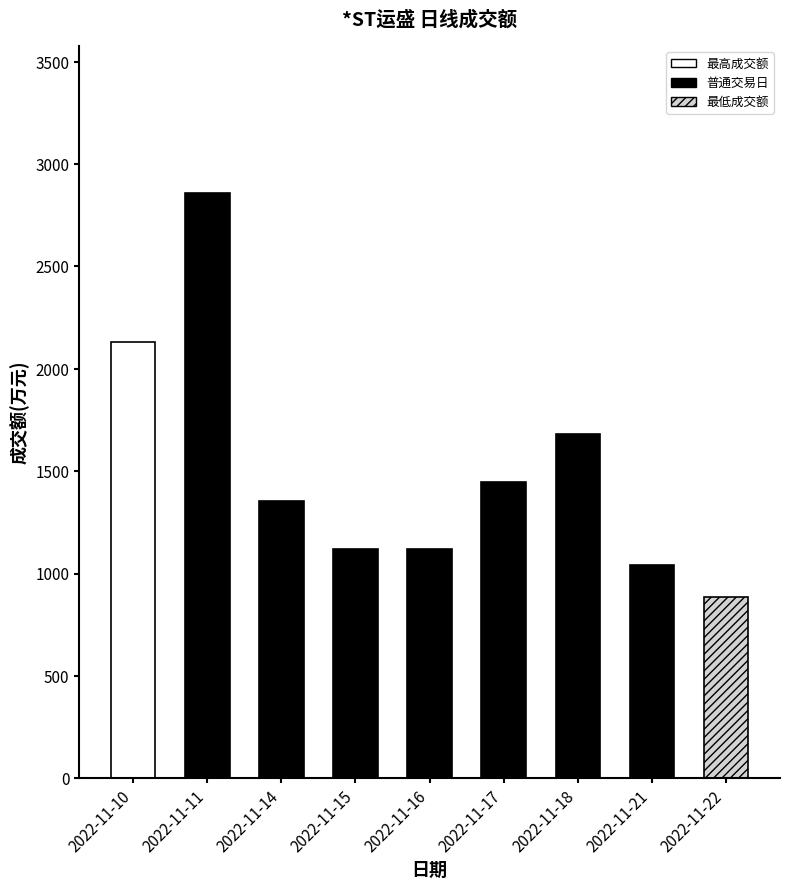

List the labels in order of value, largest first.

2022-11-11, 2022-11-10, 2022-11-18, 2022-11-17, 2022-11-14, 2022-11-15, 2022-11-16, 2022-11-21, 2022-11-22